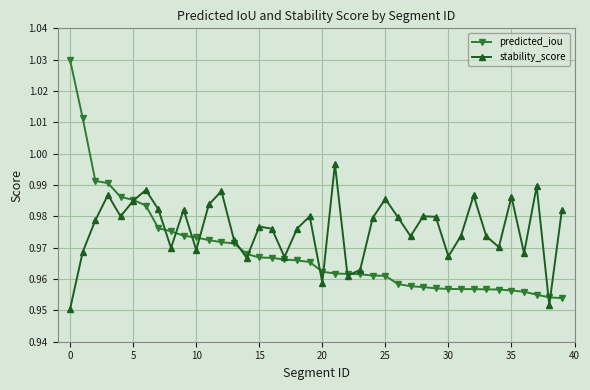

Rank the series by their average value, from lowest to highest.

predicted_iou, stability_score